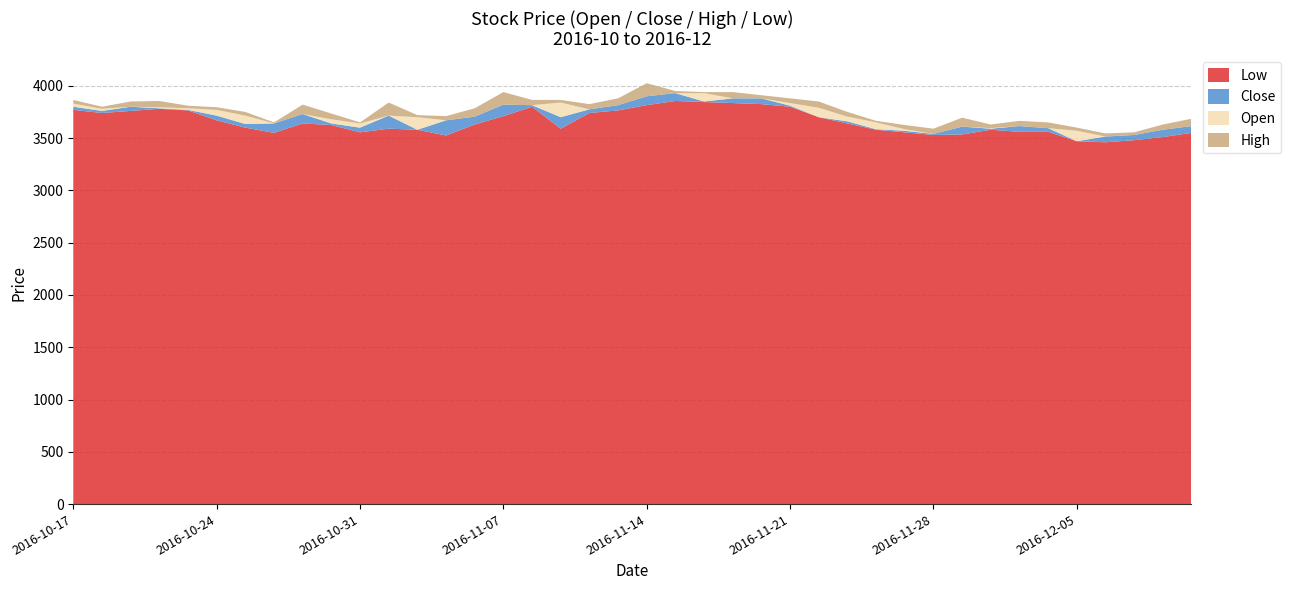

What is the minimum value for Low?

3460